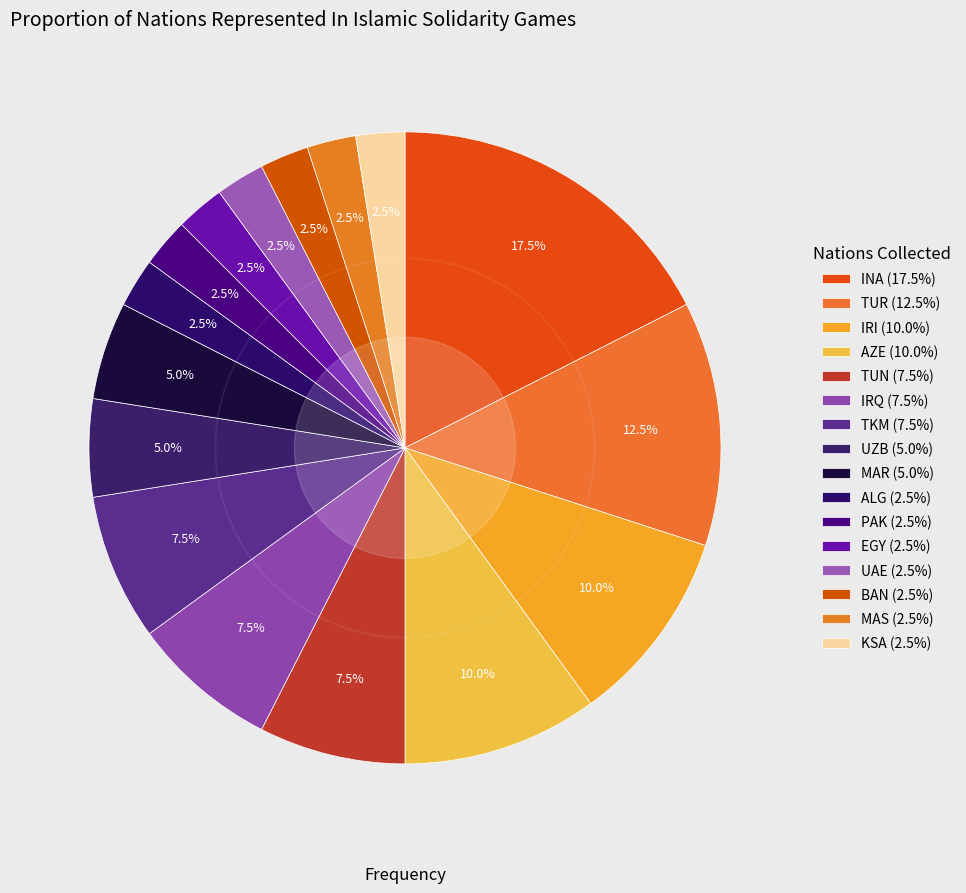

How many slices are in this pie chart?

16